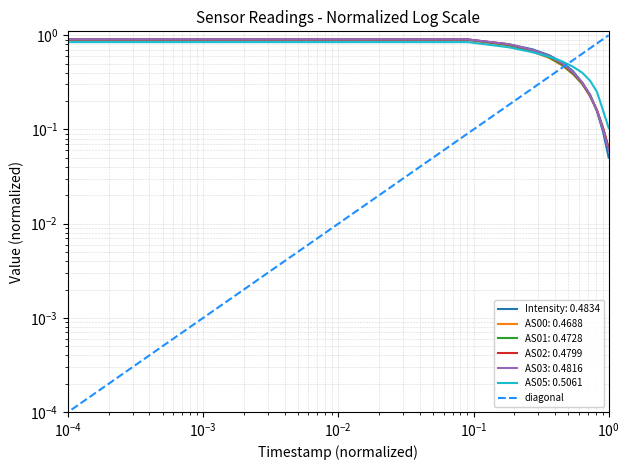

Does the chart have visible grid lines?

Yes